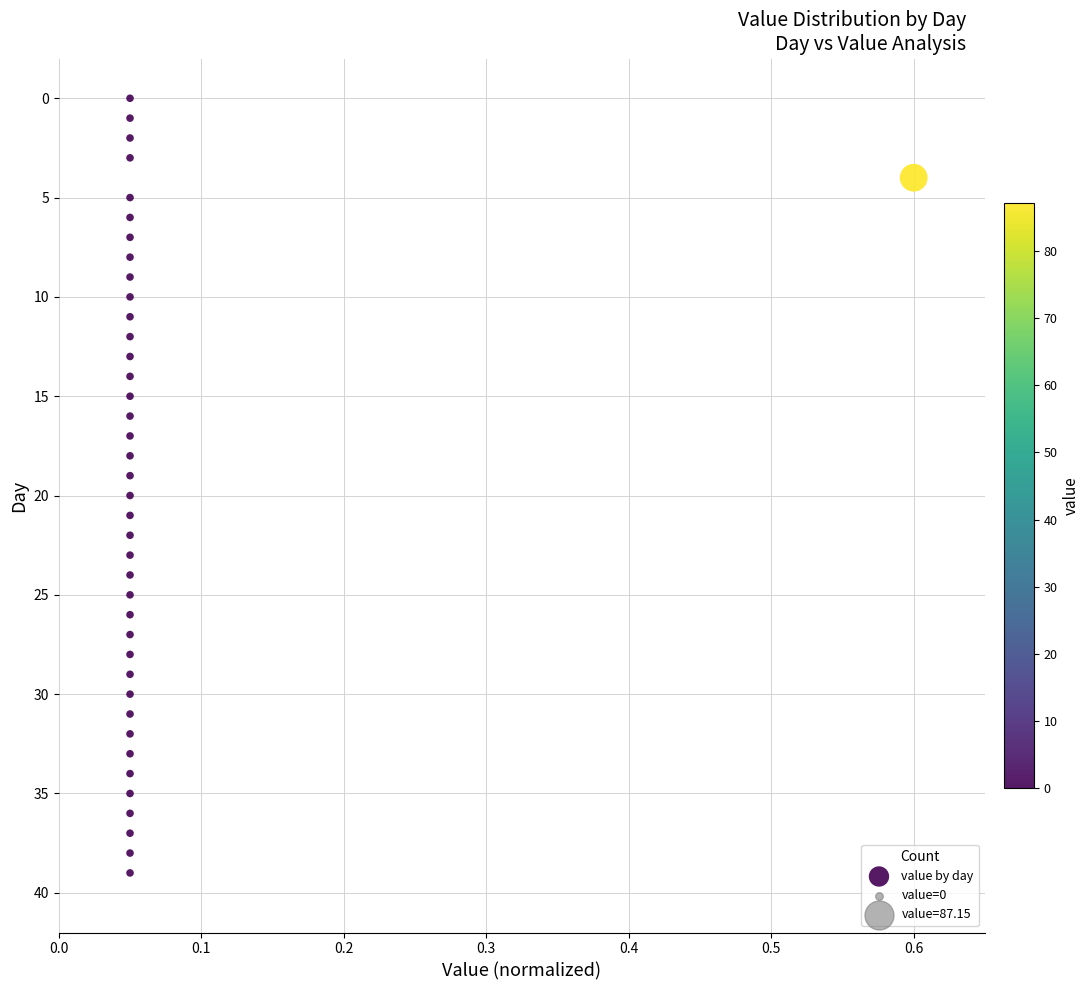

What is the range of Y values (max minus min)?

39